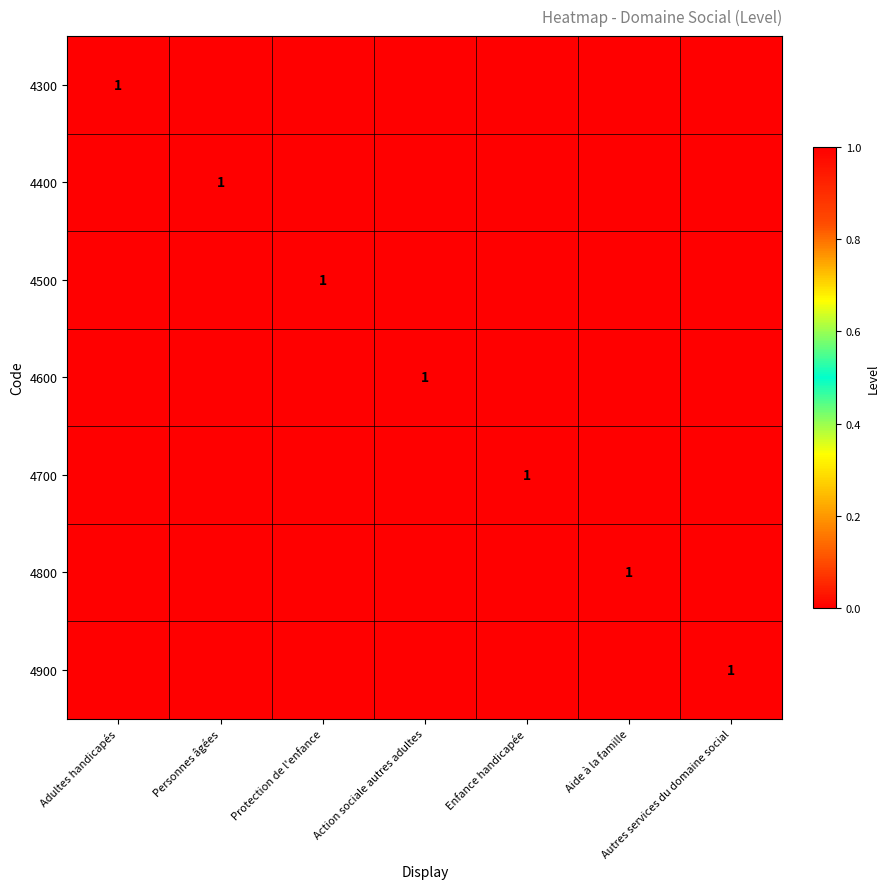

How many series are shown in this chart?

7